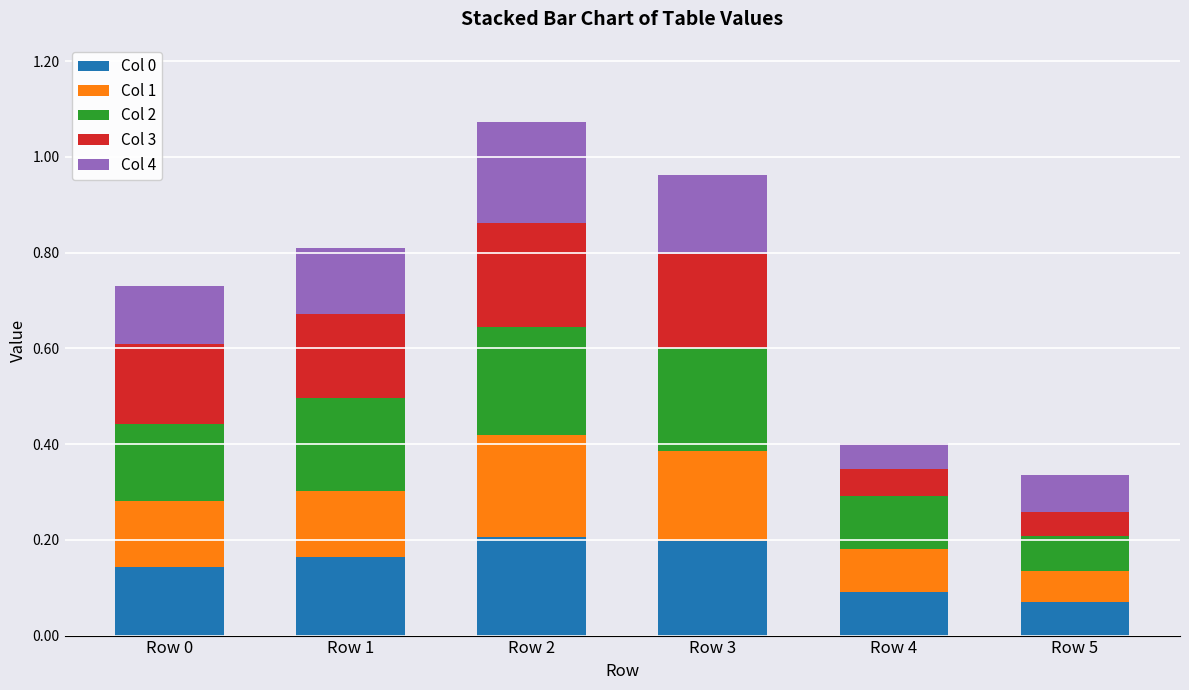

What is the sum of all Col 0 values?

0.9